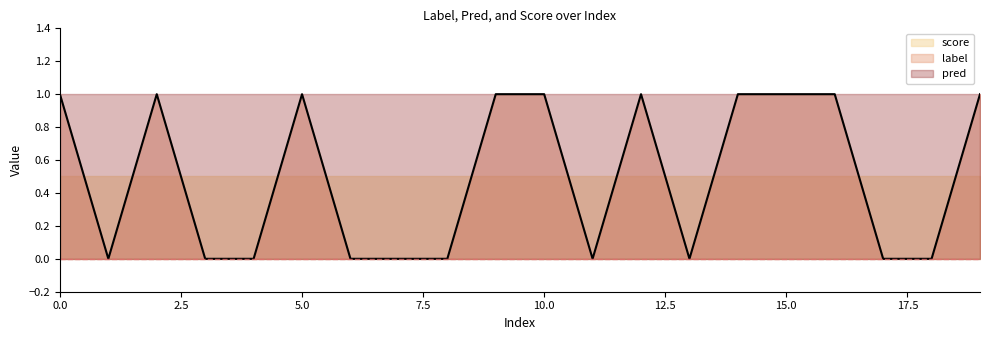

True or false: score has more than 2 interior local peaks.

False